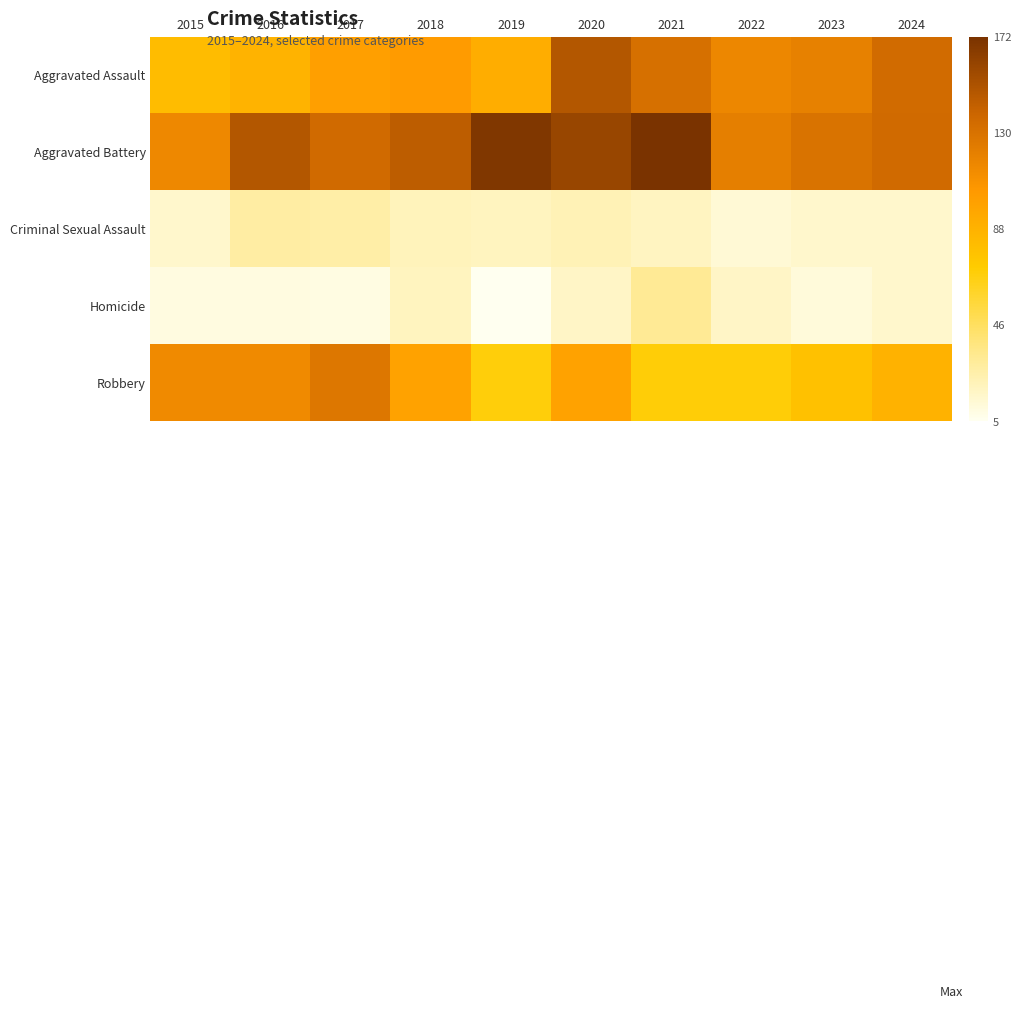

Which category has the highest value across all series?

2021